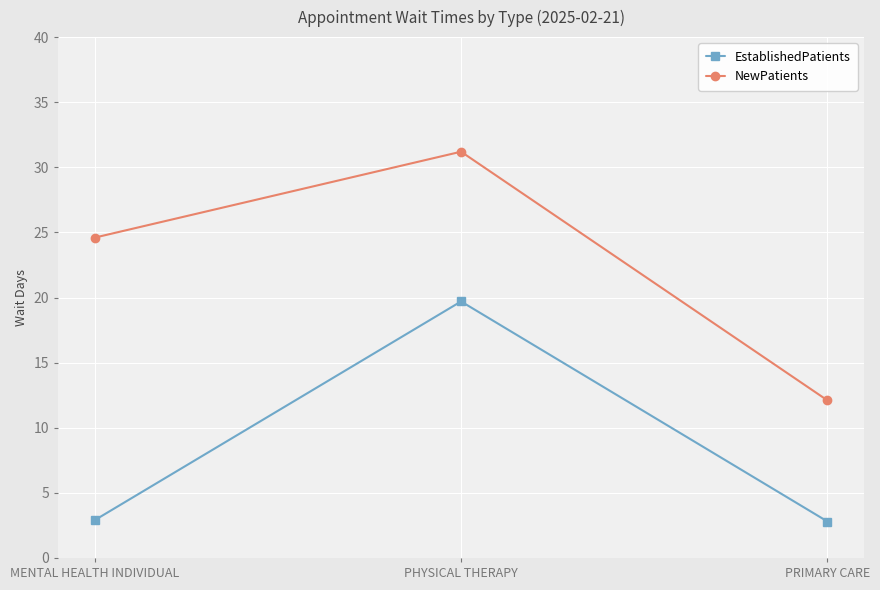

Does the chart have visible grid lines?

Yes